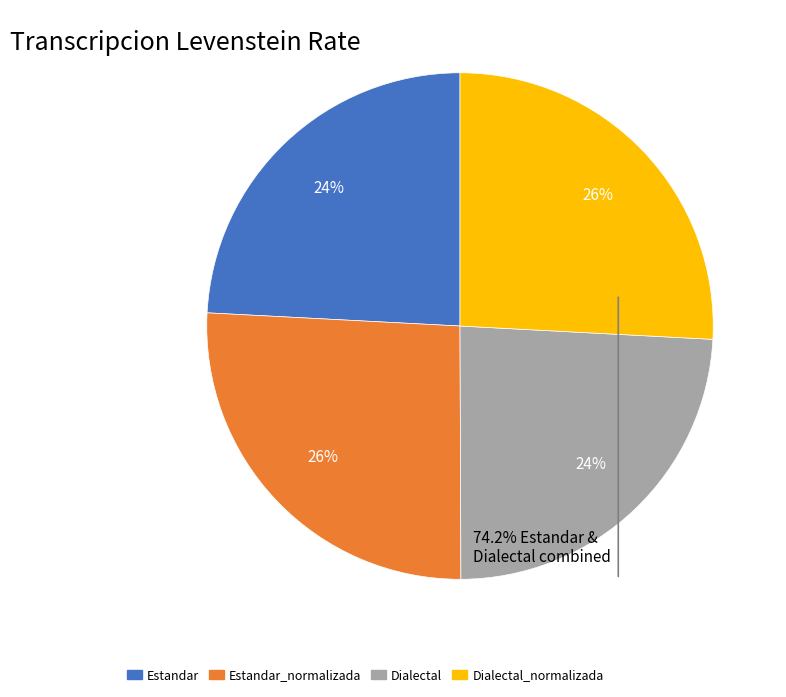

Does any single category account for the majority?

No